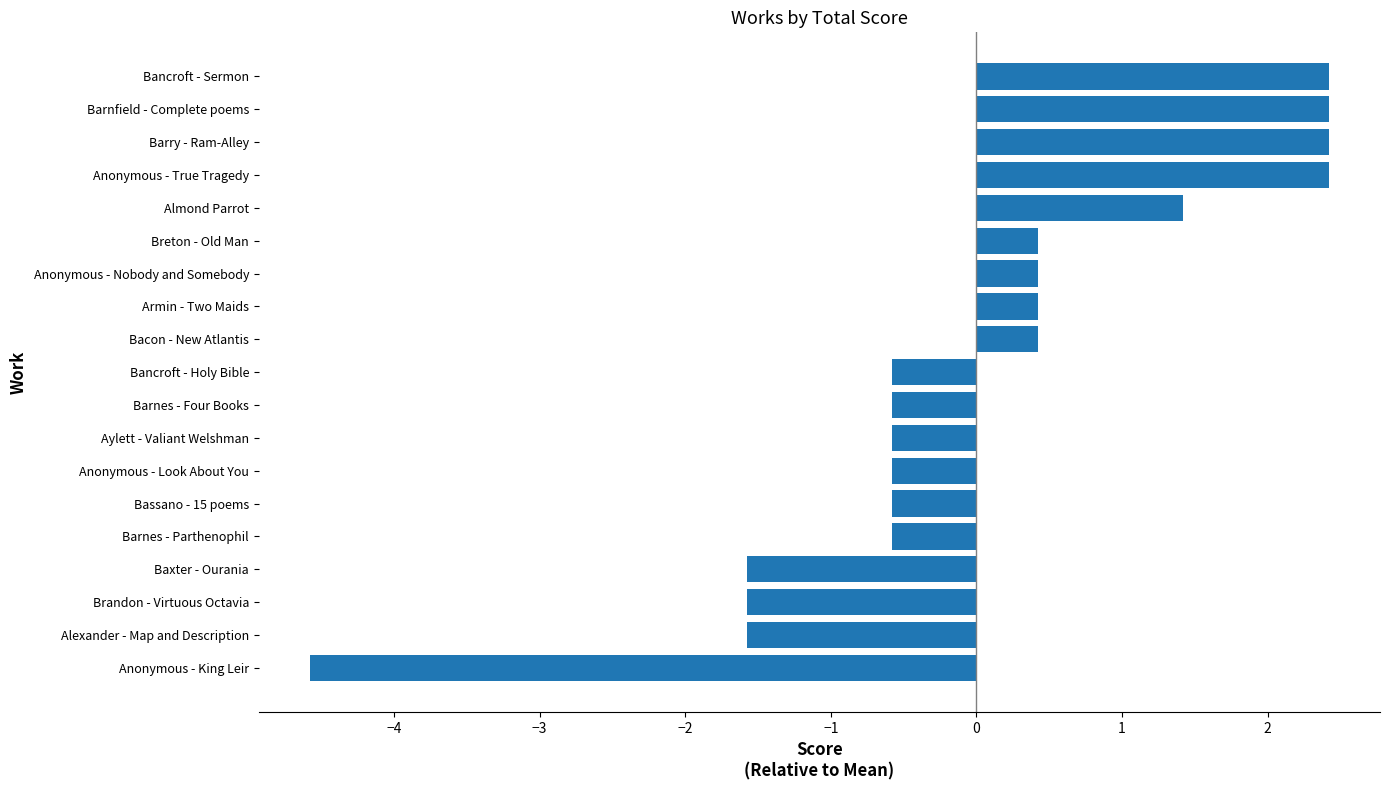

What is the difference between the values at Almond Parrot and Armin - Two Maids?

1.0